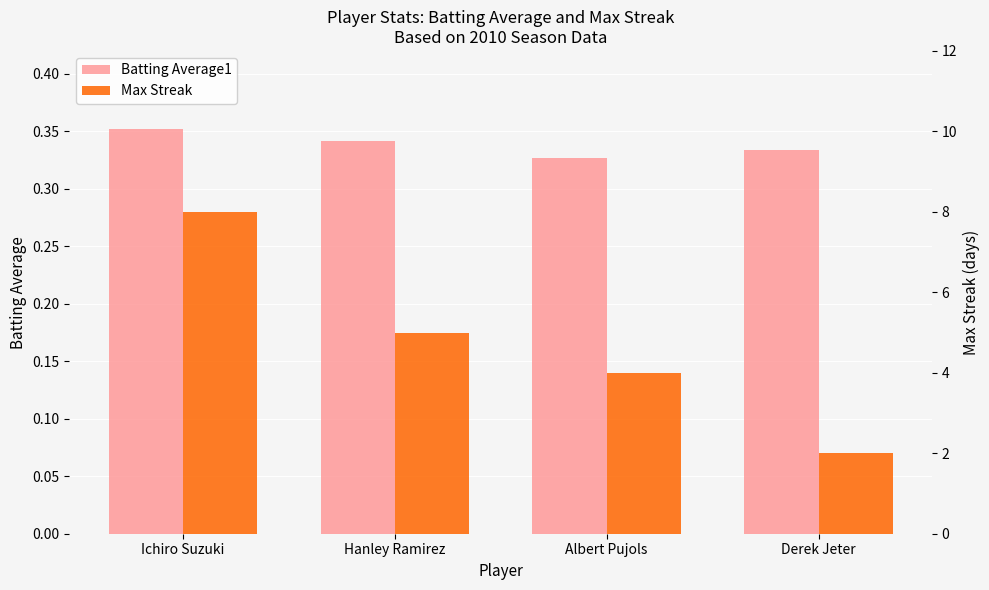

Rank the series by their maximum value, from lowest to highest.

Batting Average1, Max Streak